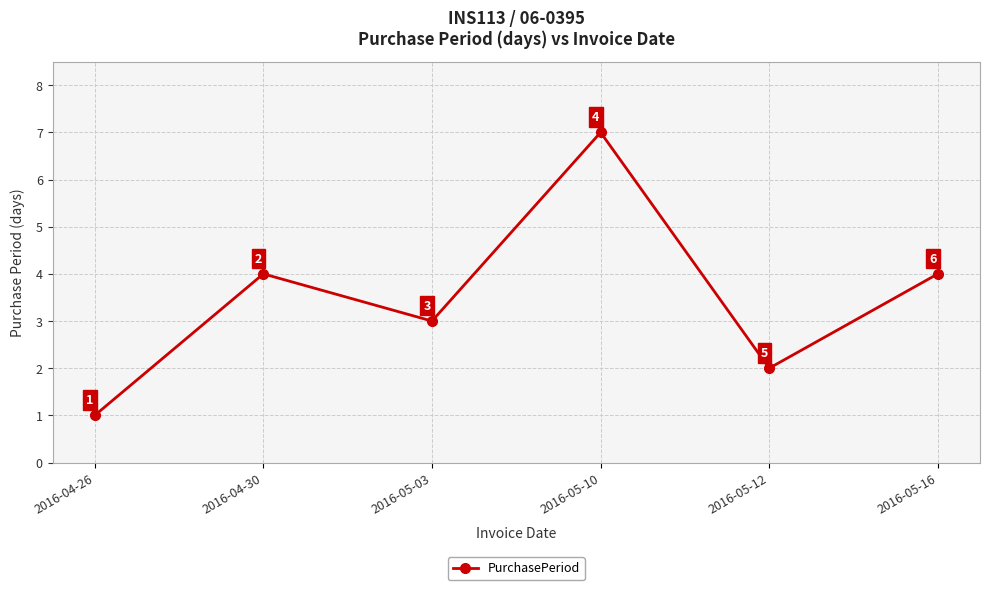

What is the sum of the values at 2016-04-30 and 2016-05-16?

8